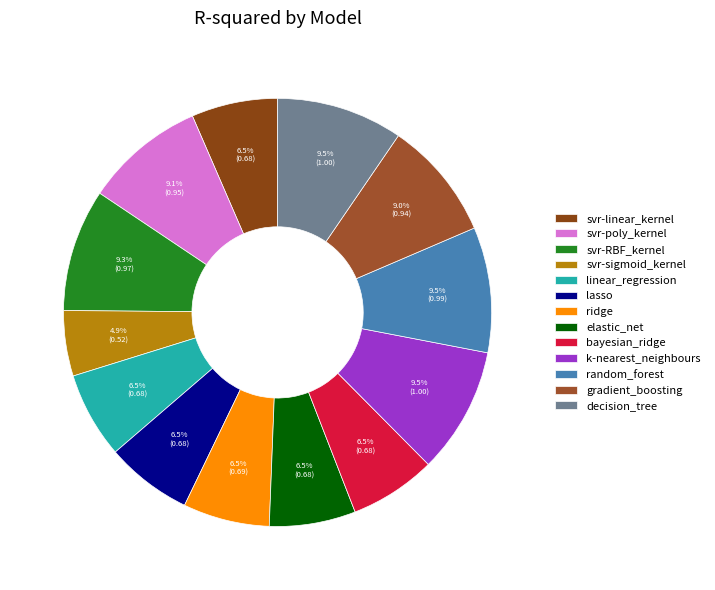

How many slices are in this pie chart?

13